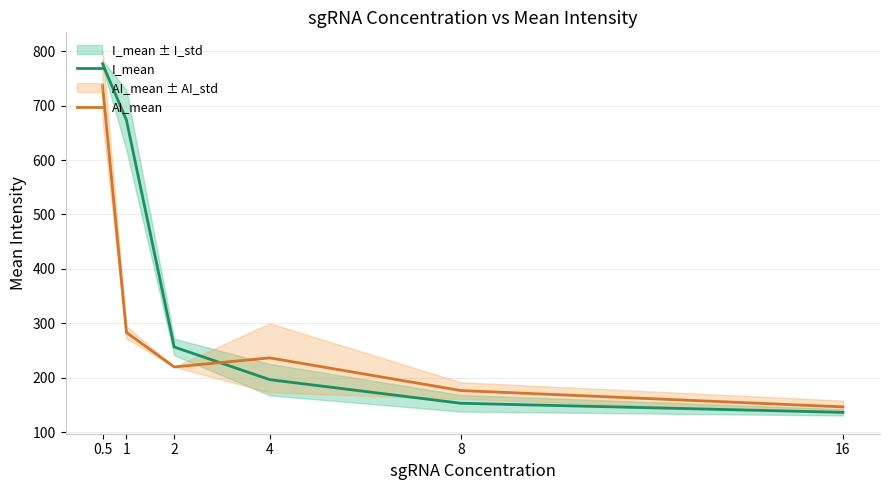

The value of AI_mean at 4 is 90.1. True or false?

False